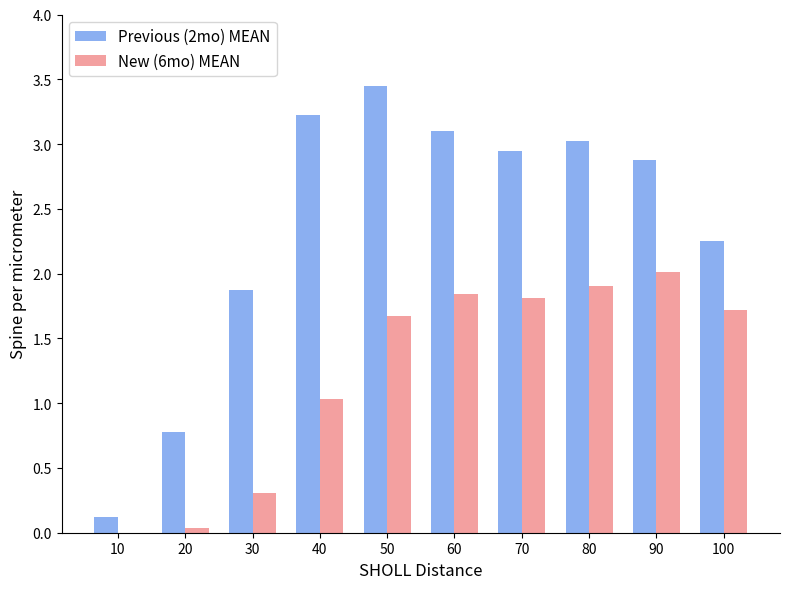

Which category has the highest value across all series?

50